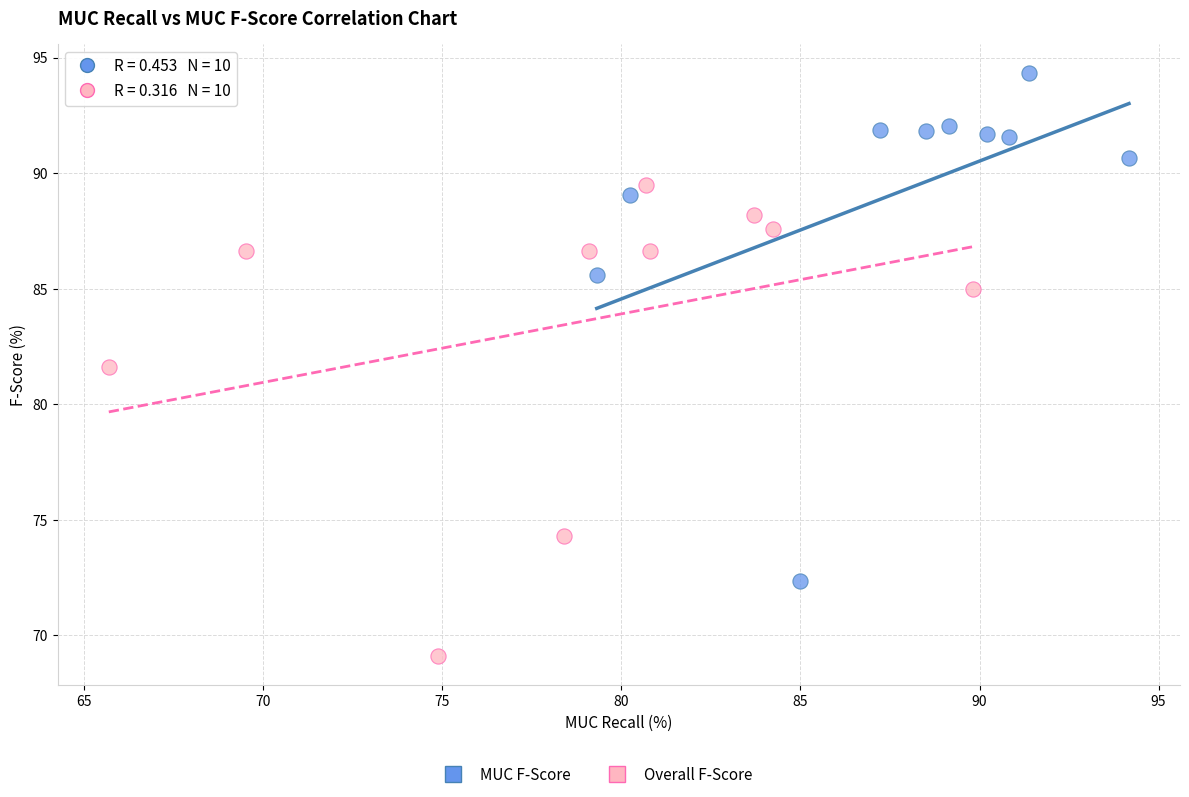

Which series contains the highest Y value?

MUC F-Score